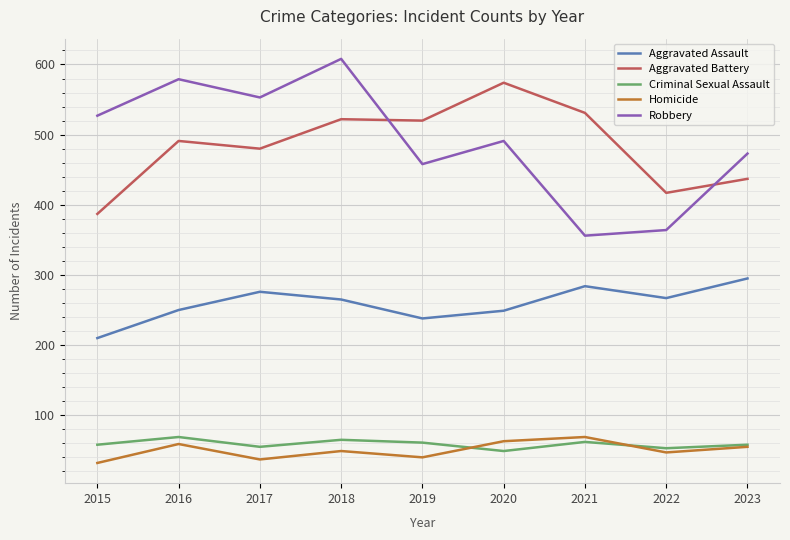

True or false: Aggravated Assault has more than 2 interior local peaks.

False